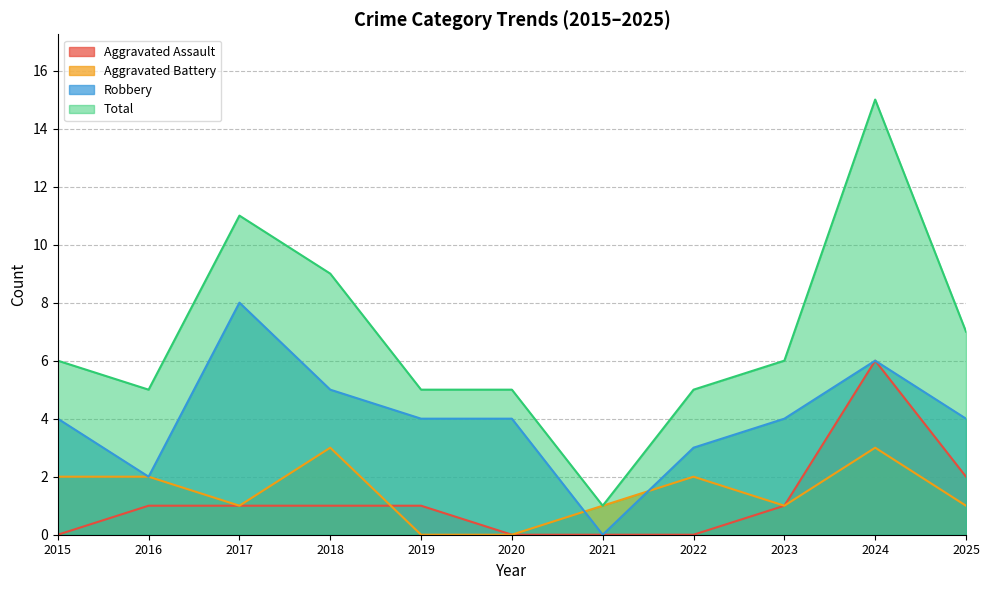

True or false: Aggravated Assault and Total intersect in this chart.

False